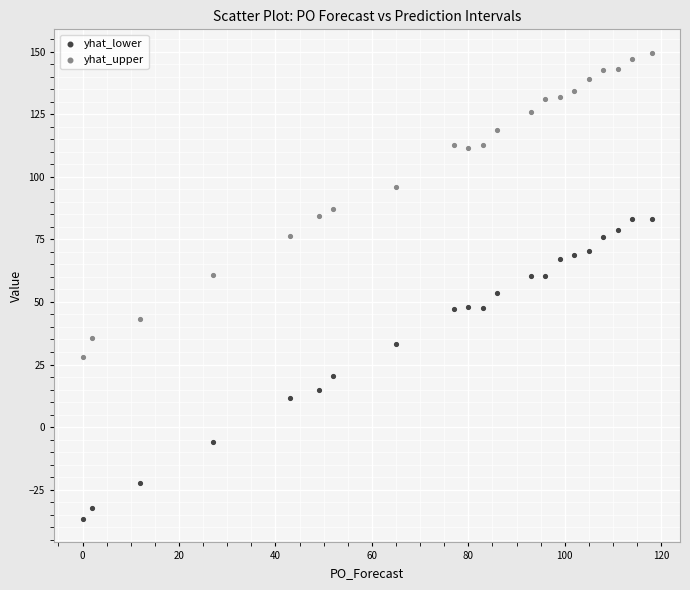

Which series reaches the maximum Y coordinate?

yhat_upper